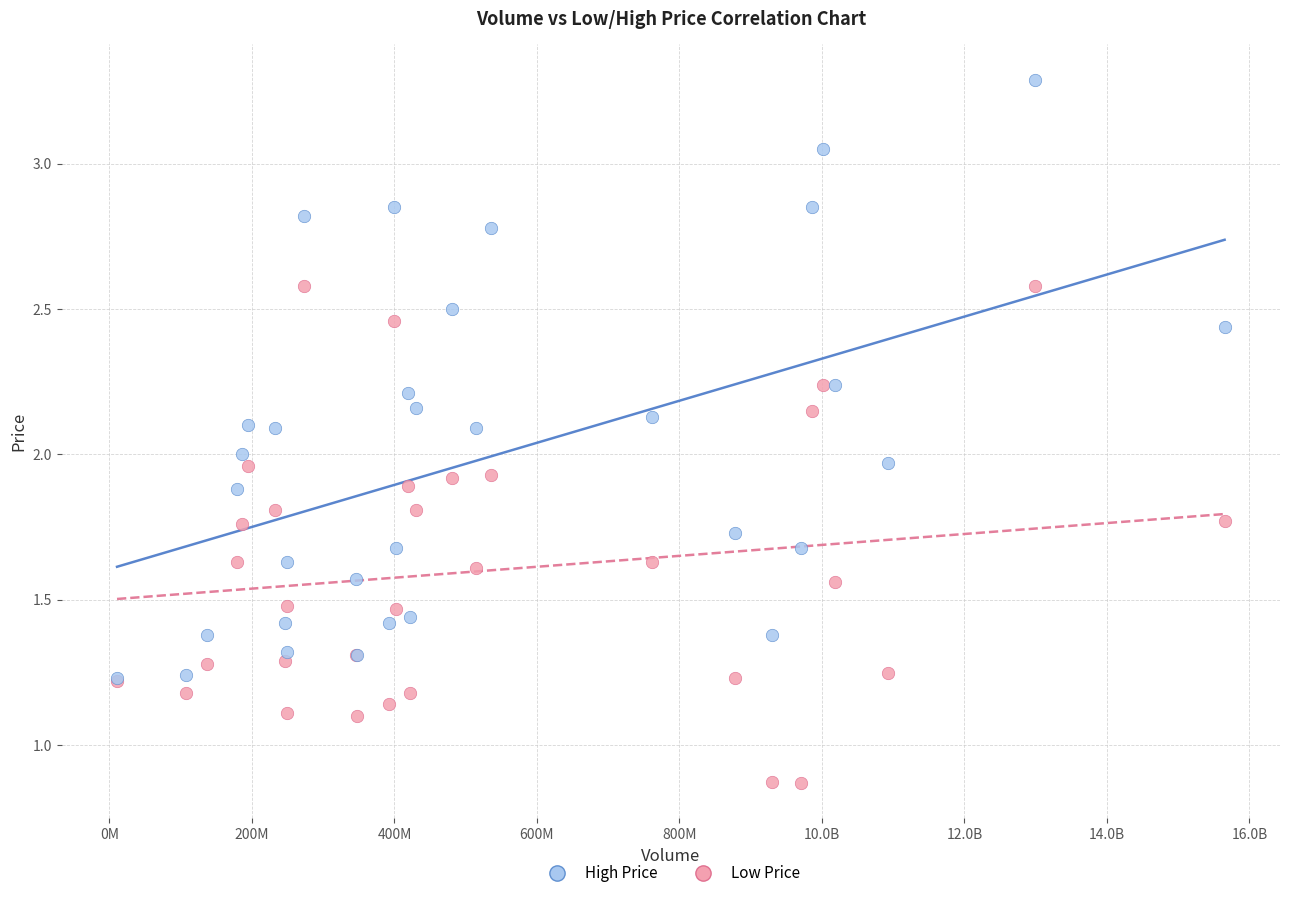

What are all the series names shown in the legend?

High Price, Low Price